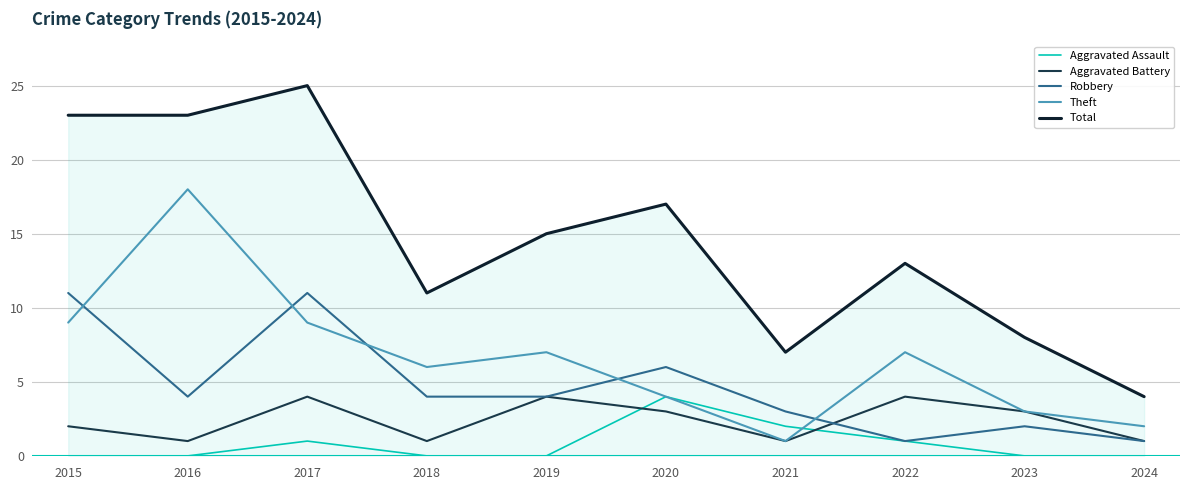

What is the sum of all Aggravated Battery values?

24